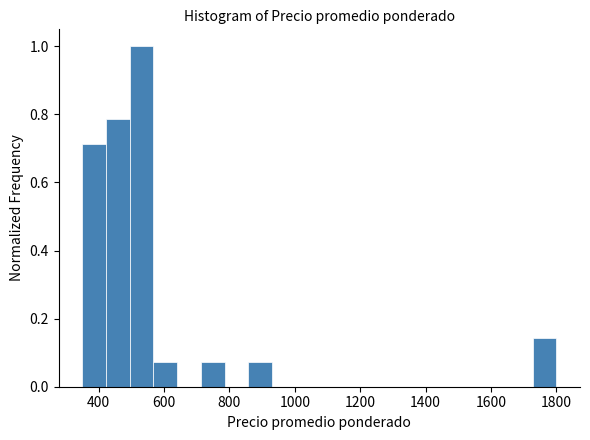

Read against the x-axis, roughly where is the centre of the tallest bar?

540